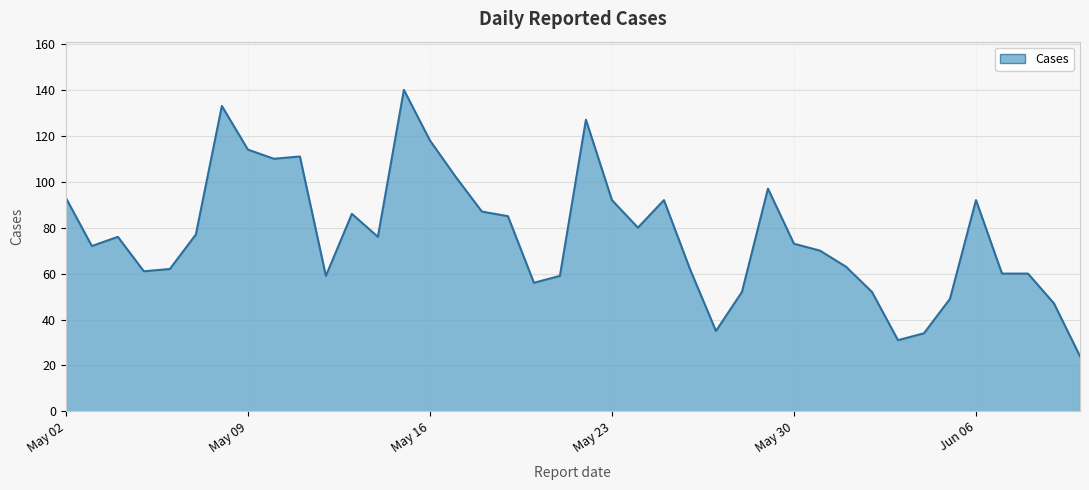

What is the difference between the maximum and minimum values?

116